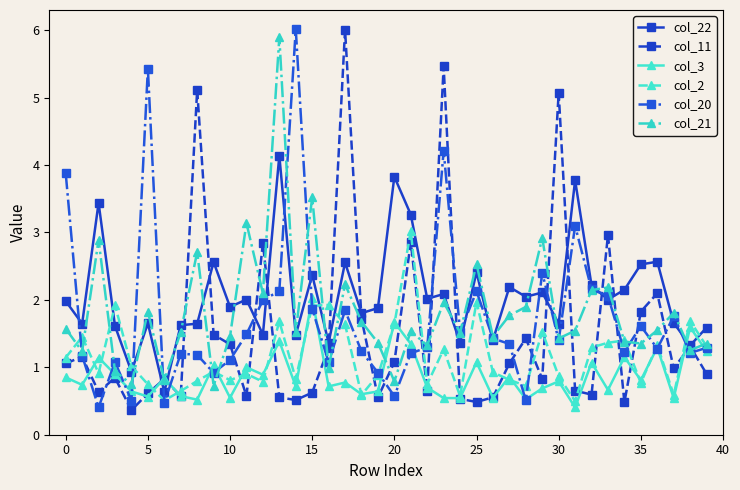

True or false: col_22 has more than 1 points higher than both neighbors.

True